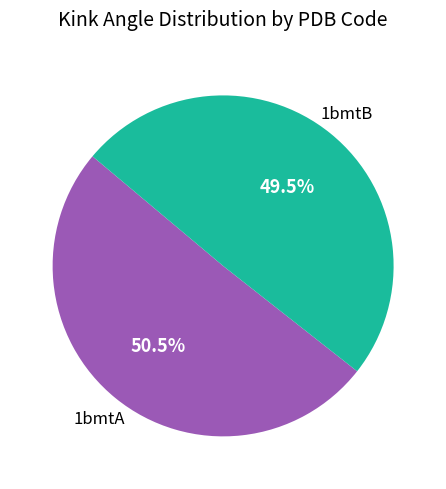

Which category has the smallest portion of the pie?

1bmtB